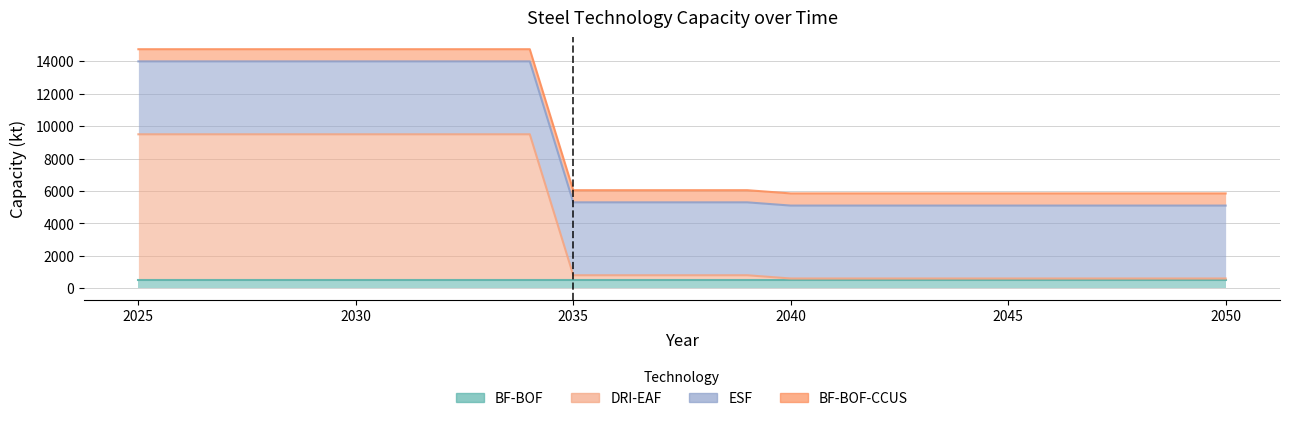

List the series in order of their peak value, lowest first.

BF-BOF, BF-BOF-CCUS, ESF, DRI-EAF